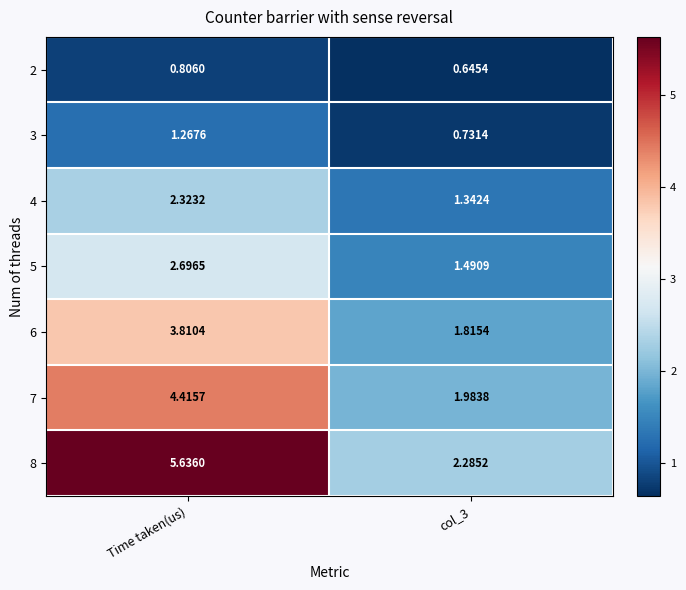

At which label does 7 first exceed 4?

Time taken(us)